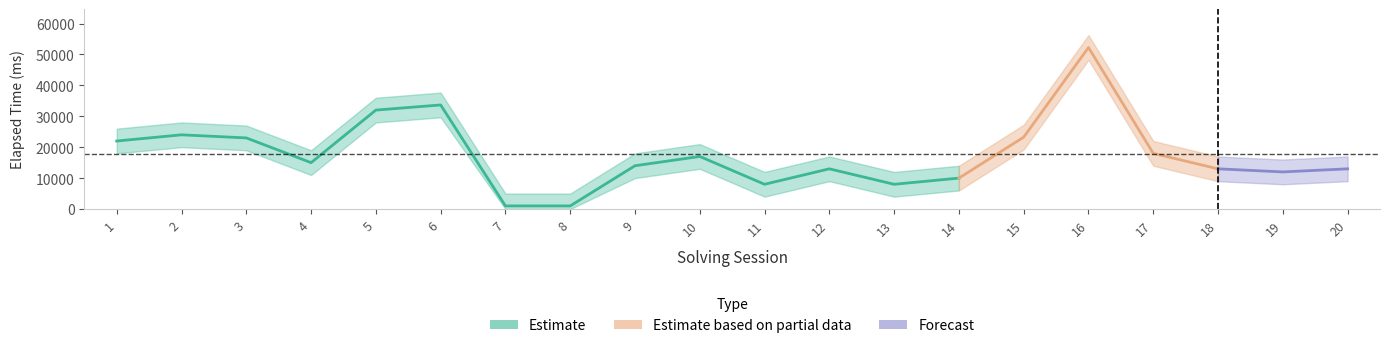

What is the value of the elapsed_time_upper point at the 2nd from the left?

28000.0